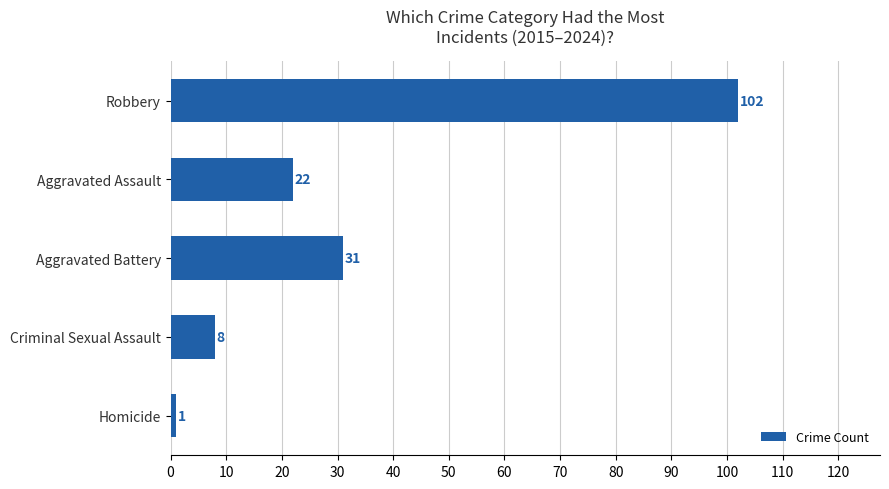

What is the ratio of the value at Aggravated Assault to the value at Aggravated Battery?

0.7